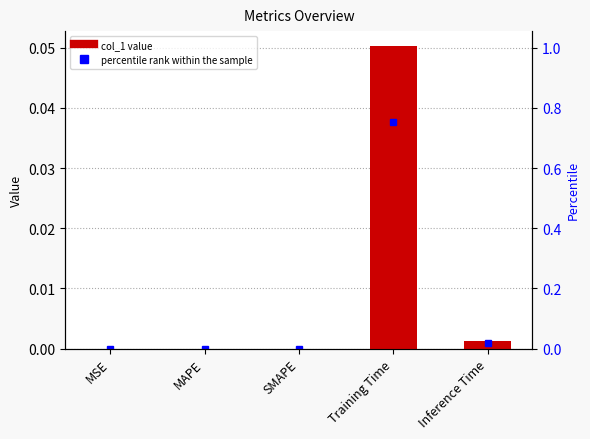

Rank the categories by value from highest to lowest.

Training Time, Inference Time, MSE, MAPE, SMAPE